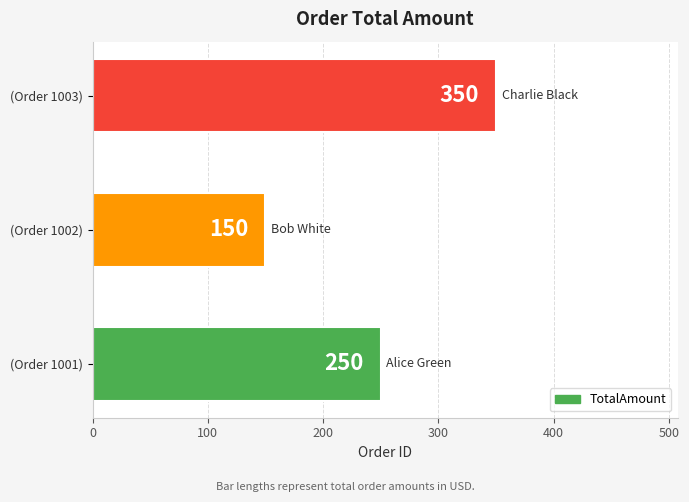

Rank the categories by value from lowest to highest.

(Order 1002), (Order 1001), (Order 1003)